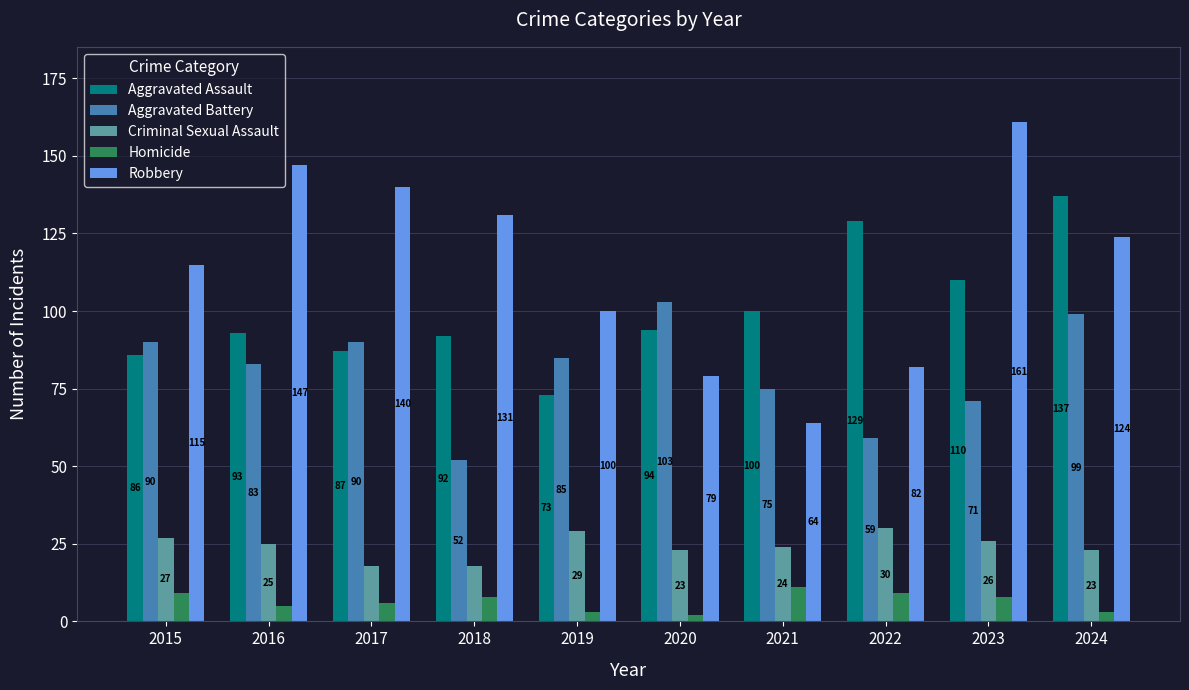

What is the difference between the Aggravated Assault values at 2017 and 2019?

14